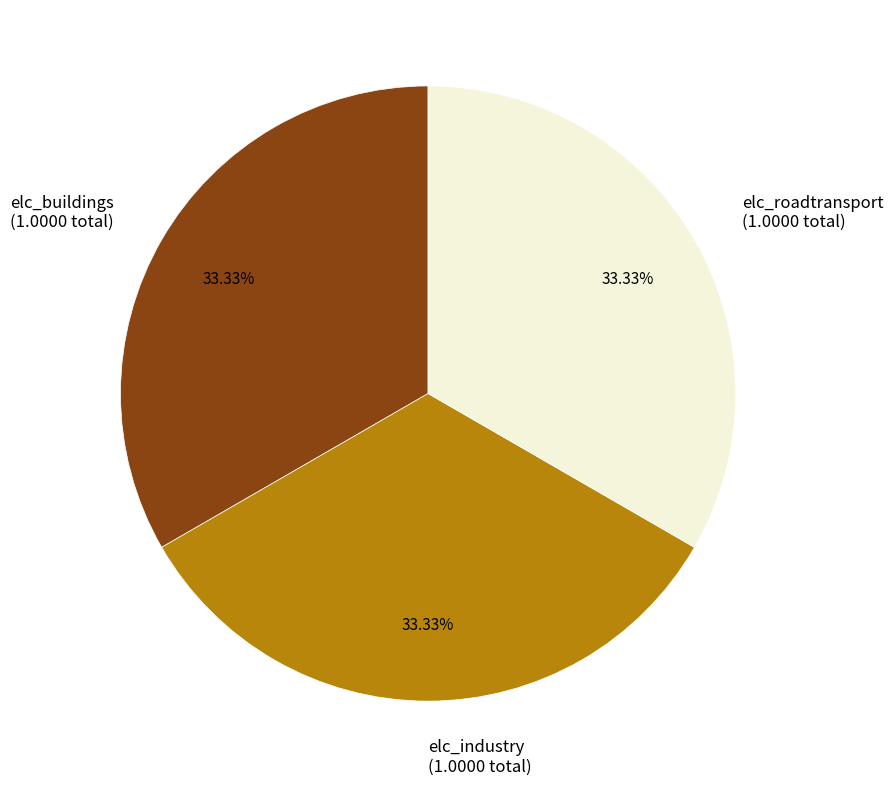

Approximately how many times larger is the value at elc_industry (1.0000 total) compared to elc_buildings (1.0000 total)?

1.0